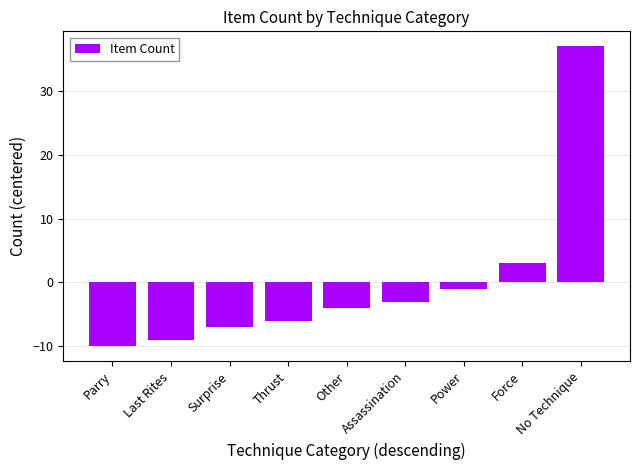

Reading left to right, transcribe all the data shown in this chart.

-10	-9	-7	-6	-4	-3	-1	3	37